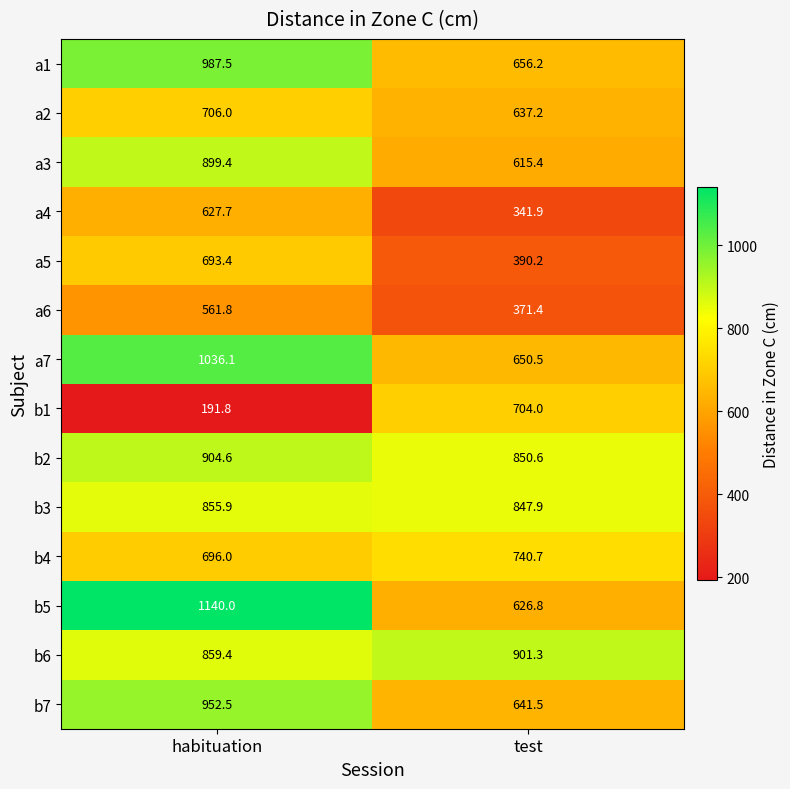

What value does the b5 series have at test?

626.8